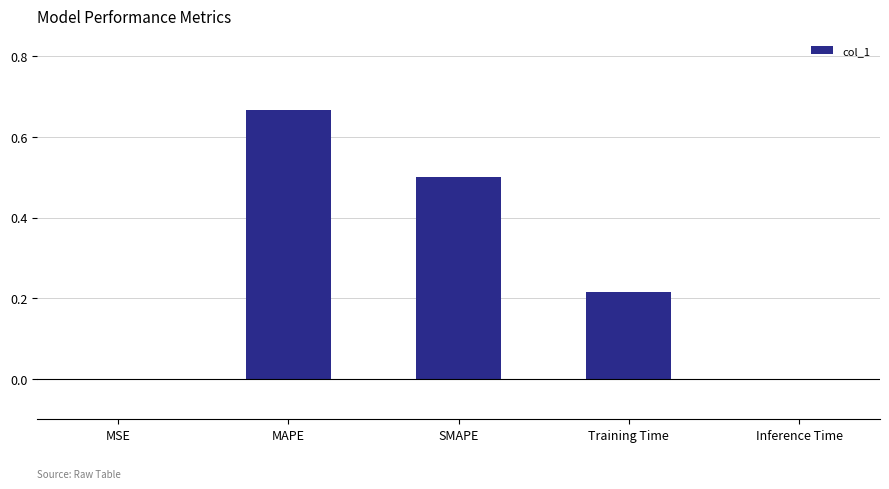

Which label corresponds to the largest value in the chart?

MAPE